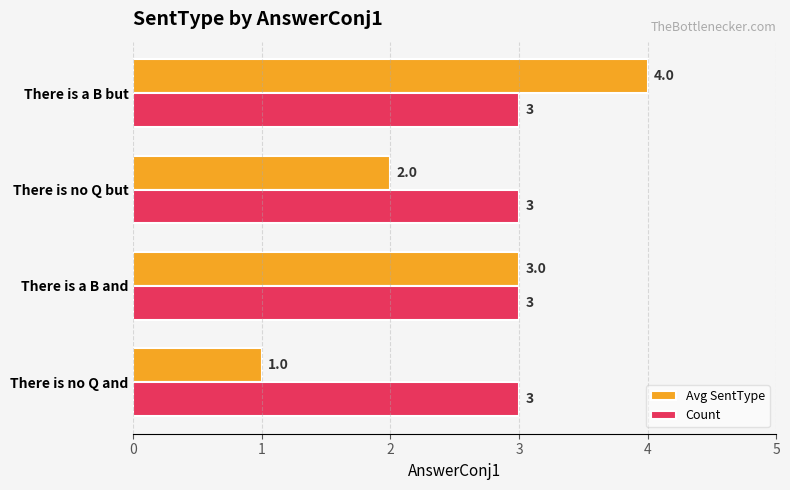

Which series has the largest total across all categories?

Count